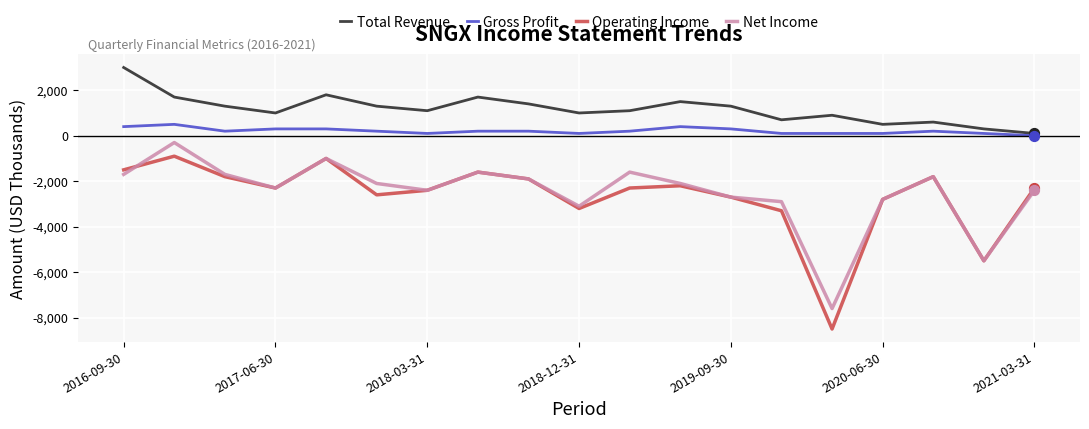

Which series has the largest total across all categories?

Total Revenue